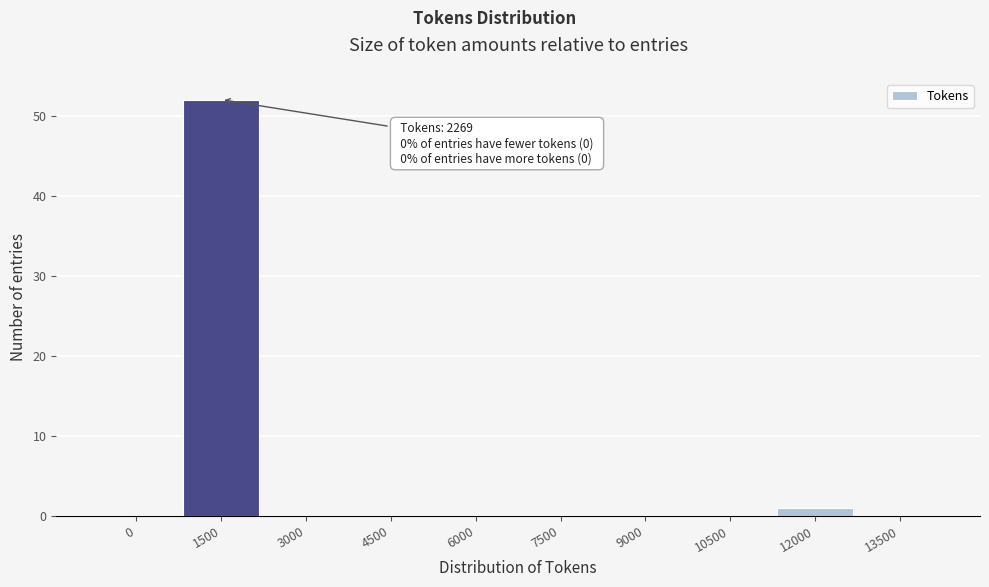

Reading left to right, extract all data points from this chart.

0=0	1500=52	3000=0	4500=0	6000=0	7500=0	9000=0	10500=0	12000=1	13500=0